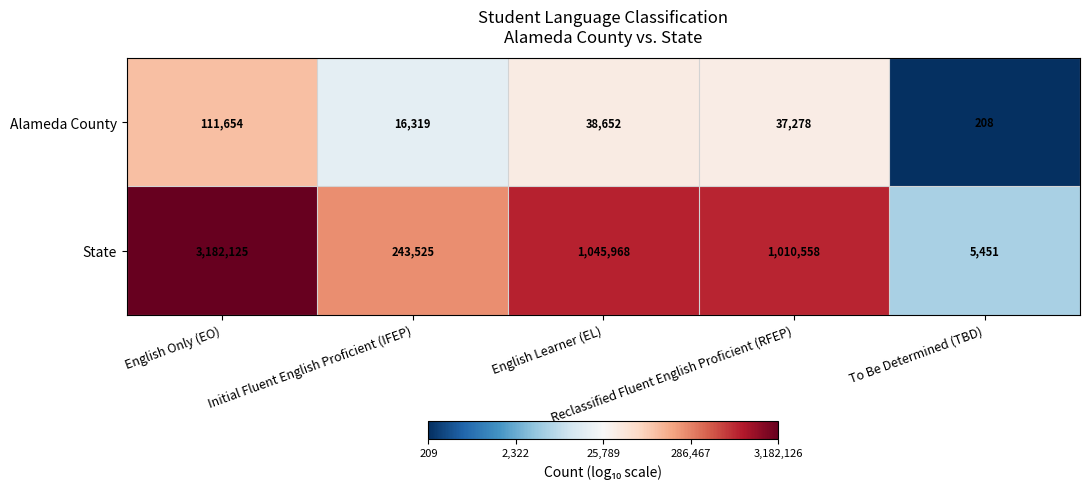

Rank the series by their average value, from lowest to highest.

Alameda County, State